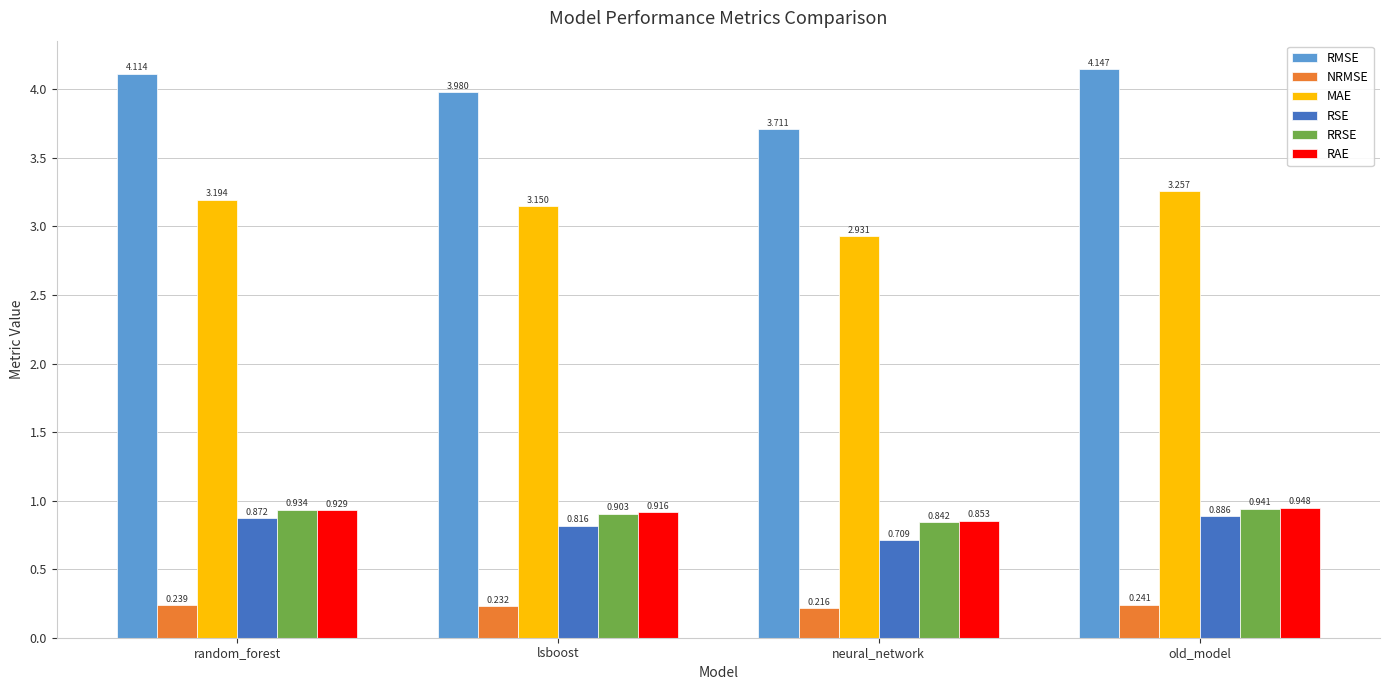

Are the bars grouped side by side (vs. stacked)?

Yes